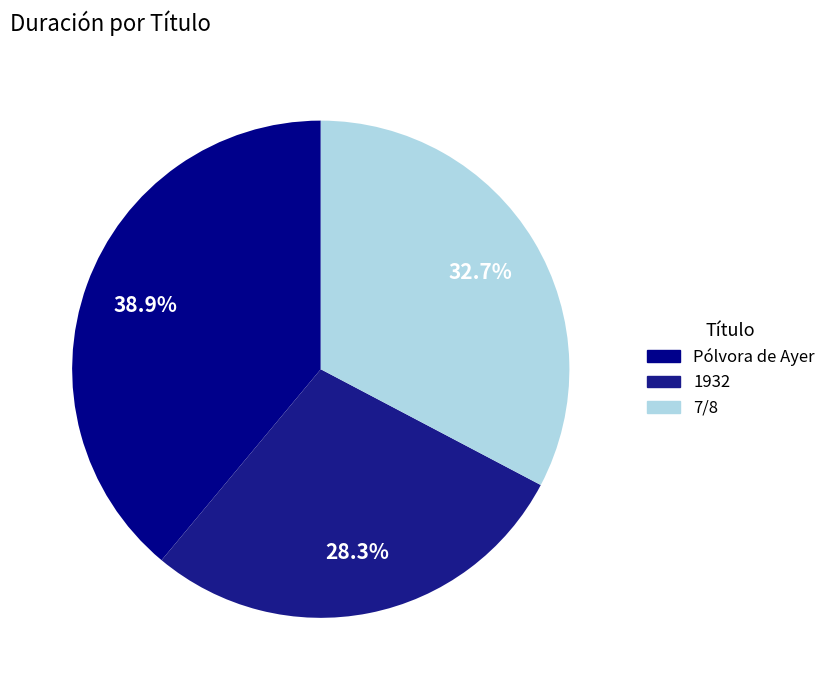

Approximately how many times larger is the value at 1932 compared to 7/8?

0.9